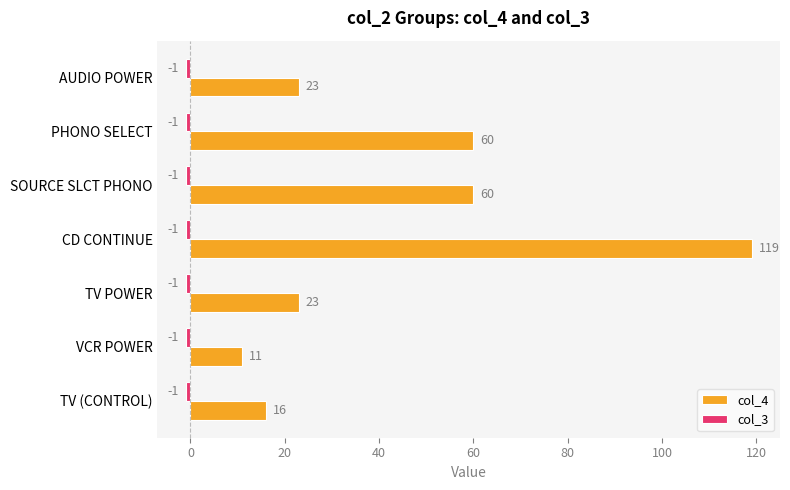

What is the total value across all series at AUDIO POWER?

22